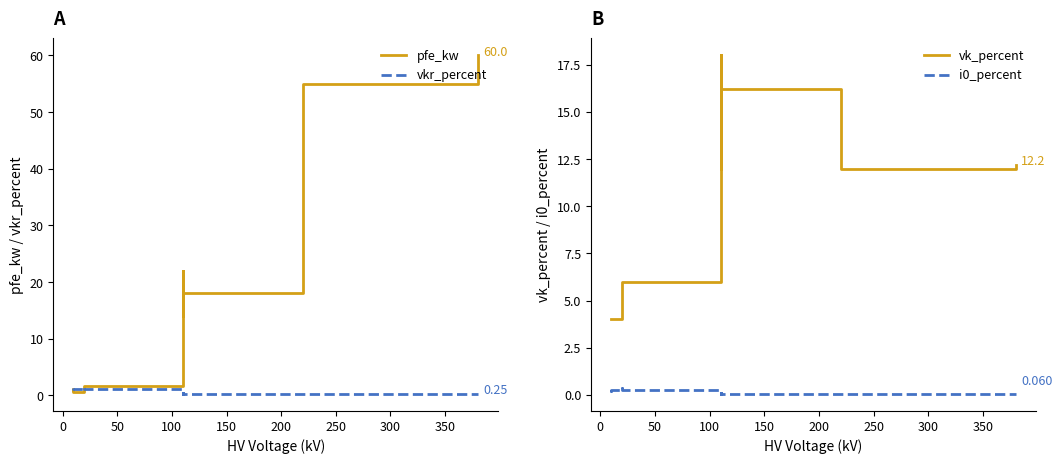

How many lines are shown in the chart?

4